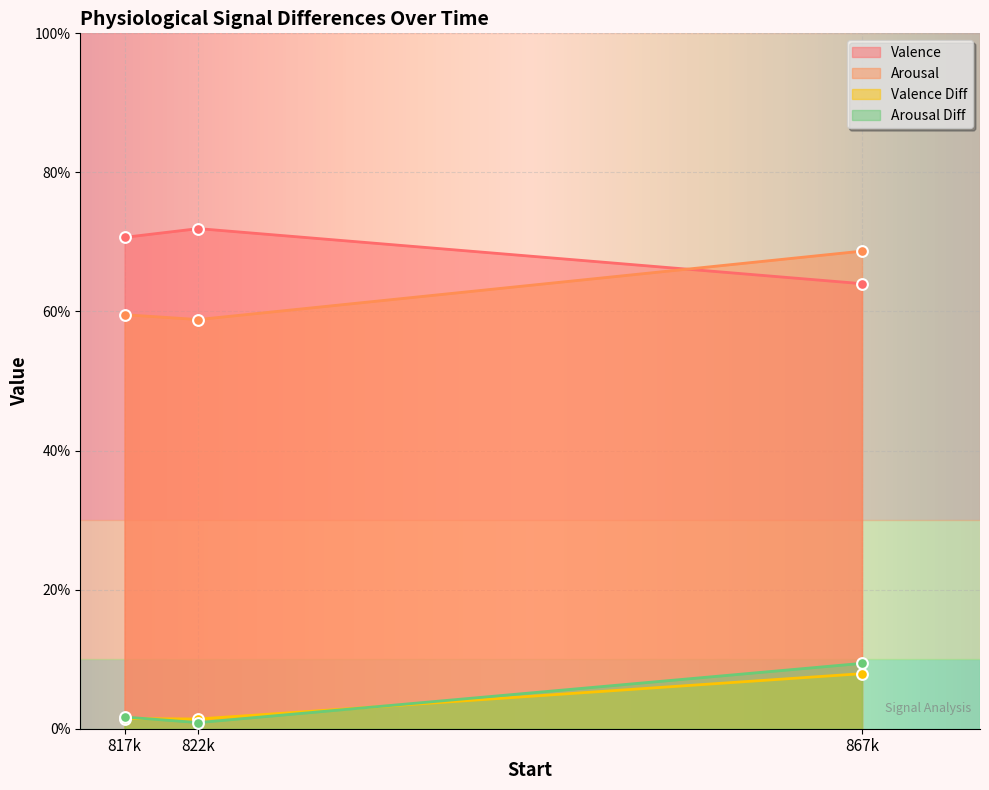

Which series has the largest total across all categories?

Valence